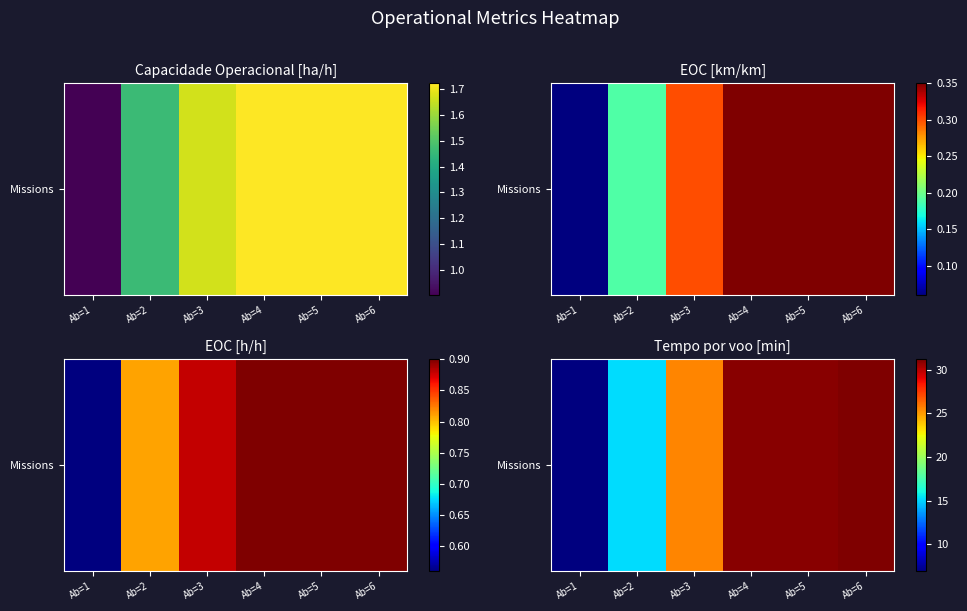

What is the difference between the second highest and second lowest values?

15.7